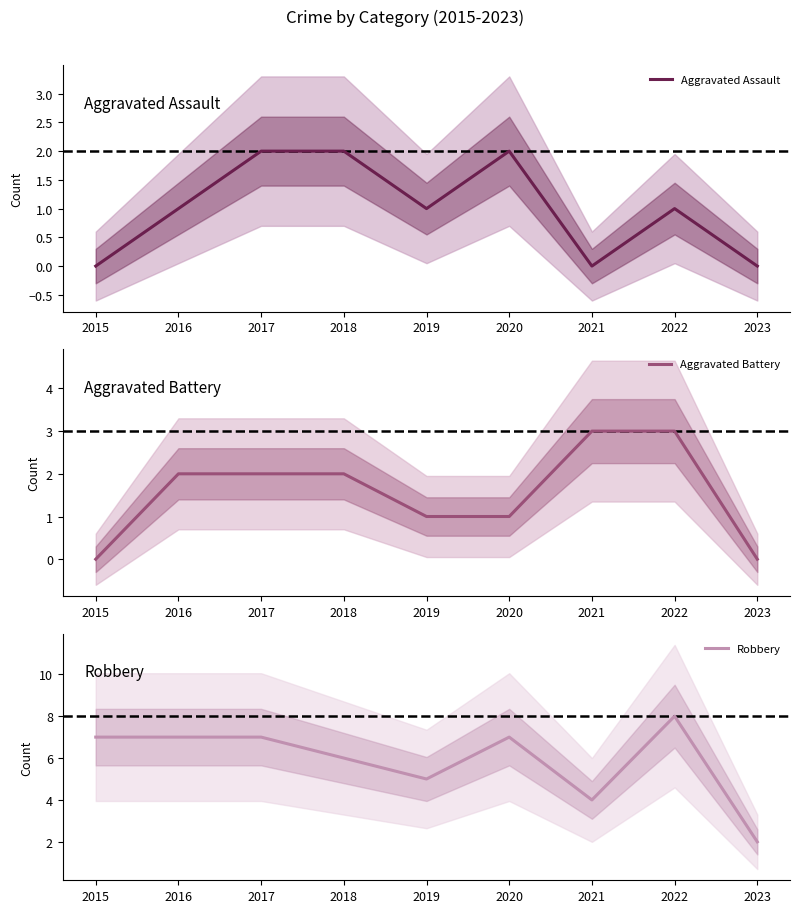

How many data points in Aggravated Assault are above 1?

3